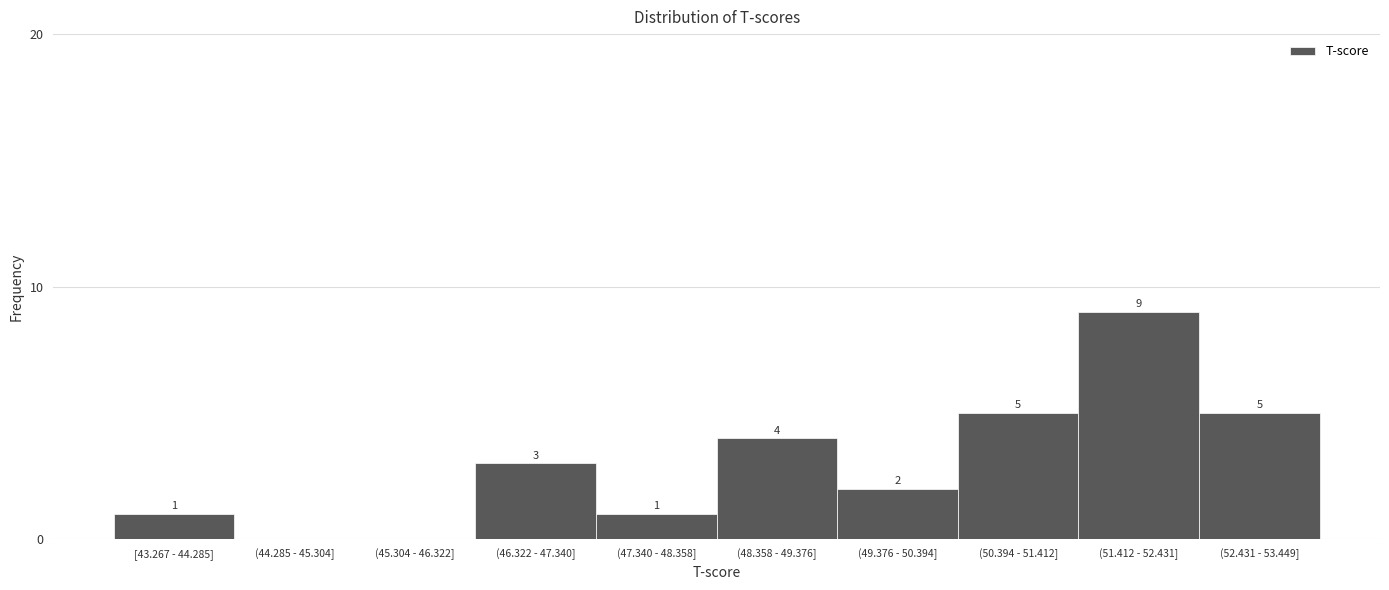

Reading left to right, list all the values displayed in this chart.

[43.267 - 44.285]=1	(44.285 - 45.304]=0	(45.304 - 46.322]=0	(46.322 - 47.340]=3	(47.340 - 48.358]=1	(48.358 - 49.376]=4	(49.376 - 50.394]=2	(50.394 - 51.412]=5	(51.412 - 52.431]=9	(52.431 - 53.449]=5